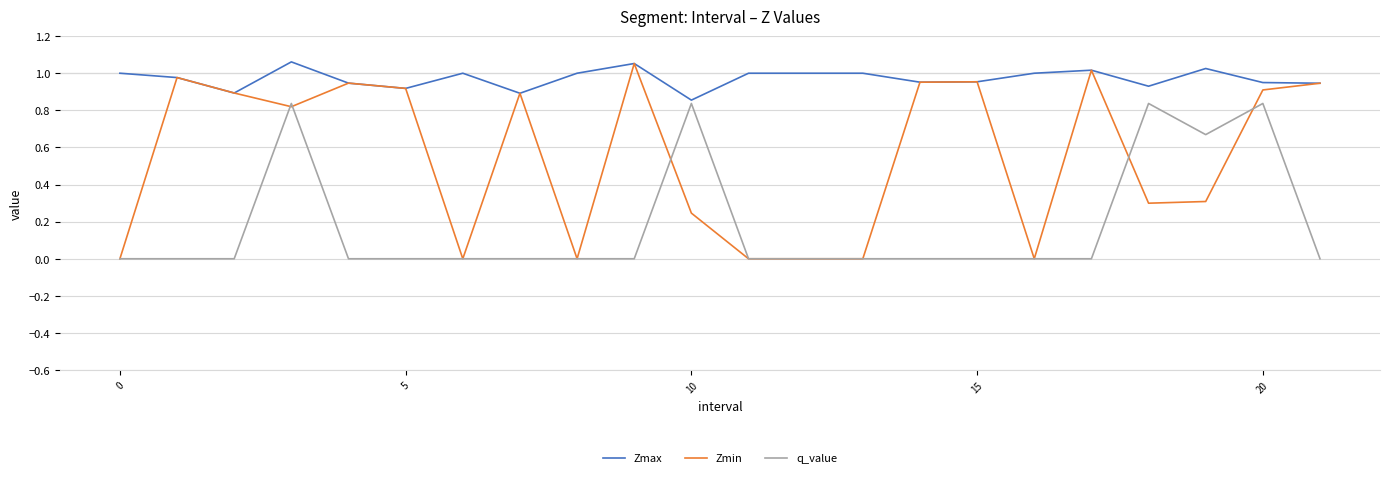

Which series has the largest range (max minus min)?

Zmin